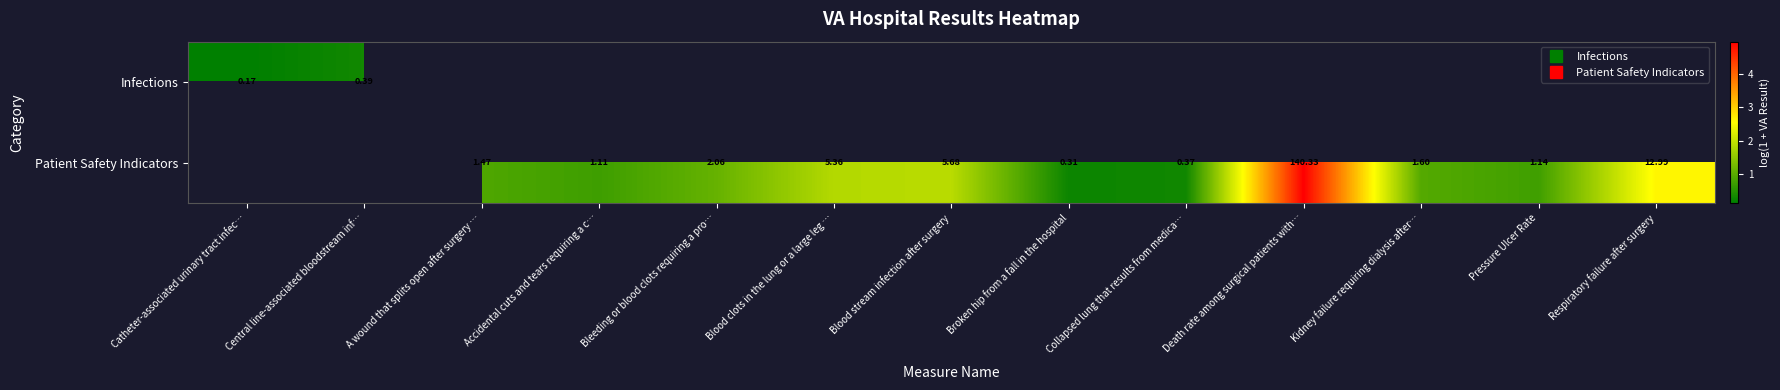

Is the value of Infections at Bleeding or blood clots requiring a pro… greater than the value of Patient Safety Indicators at Accidental cuts and tears requiring a c…?

No